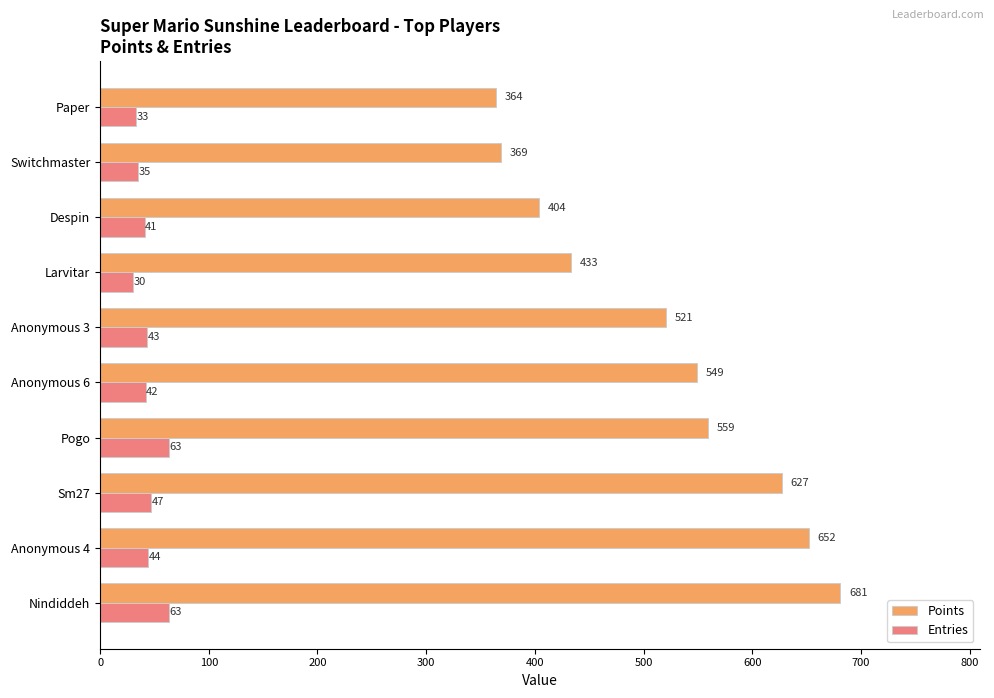

Which series changed the most between Pogo and Despin?

Points